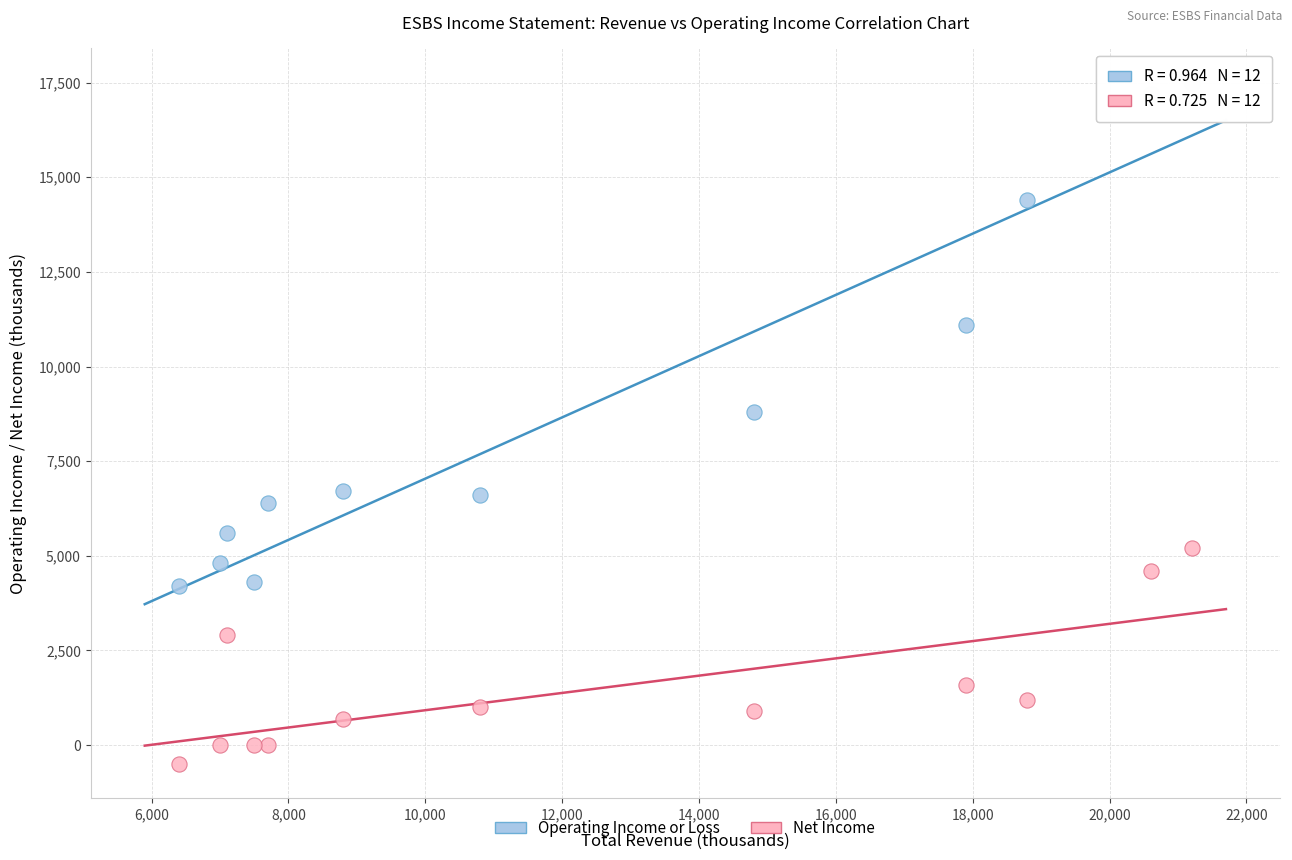

What are all the series names shown in the legend?

Operating Income or Loss, Net Income